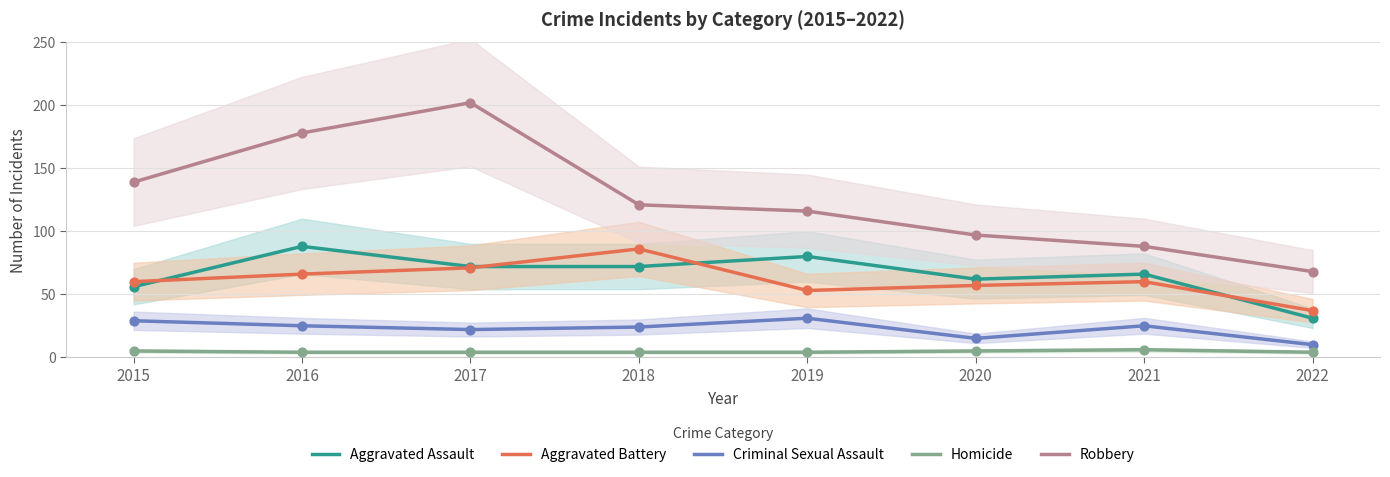

Which series has the largest Y range (max minus min)?

Robbery